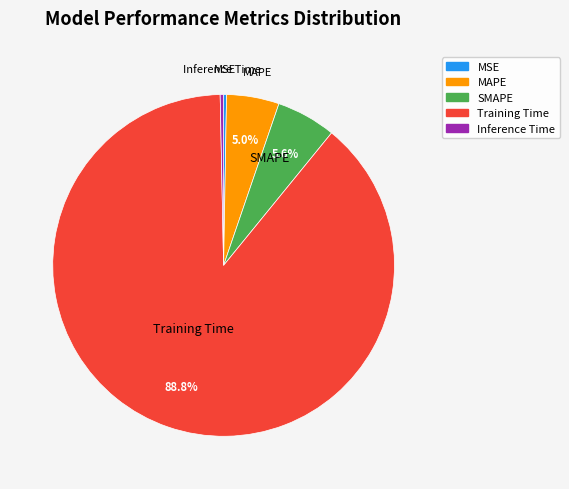

Which slice is the largest?

Training Time